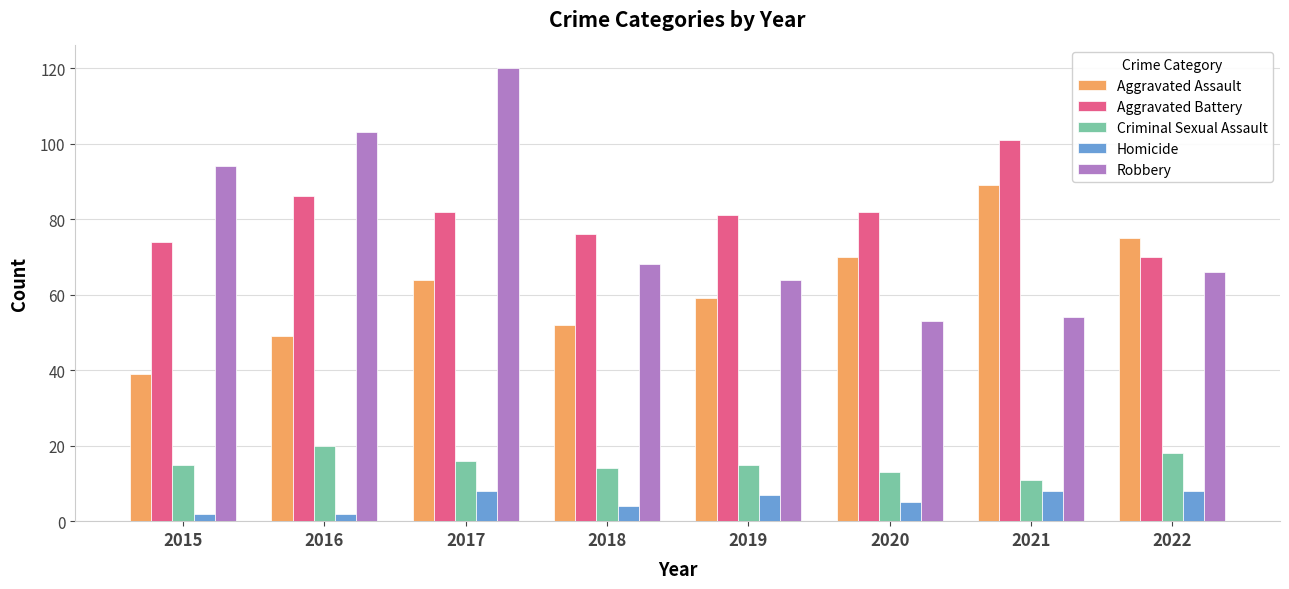

How many categories are shown in the chart?

8